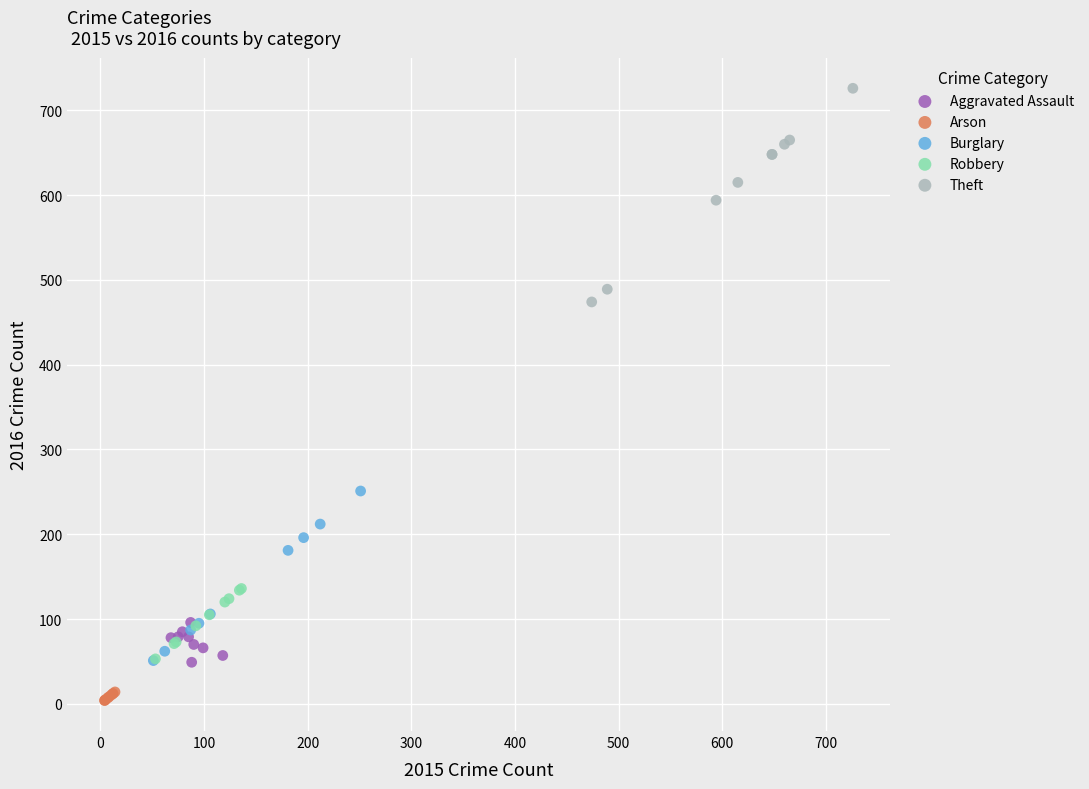

Which series reaches the minimum Y coordinate?

Arson